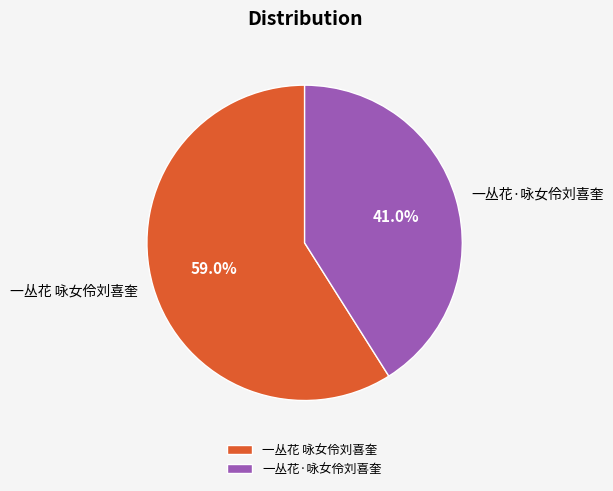

To the nearest percent, what is the average slice percentage?

50%